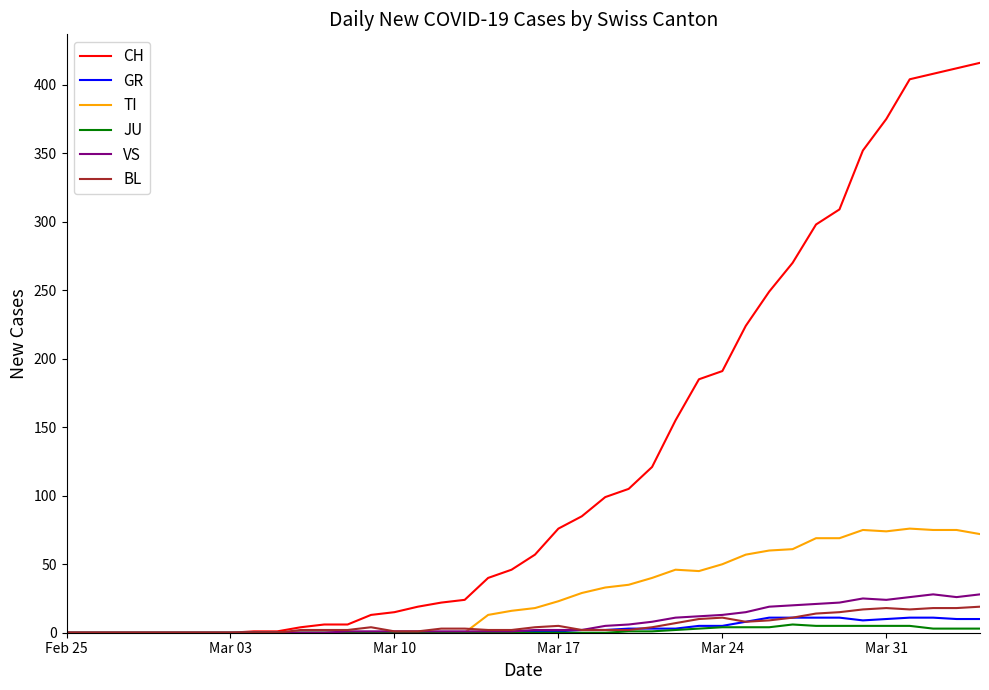

Which series has the largest total across all categories?

CH